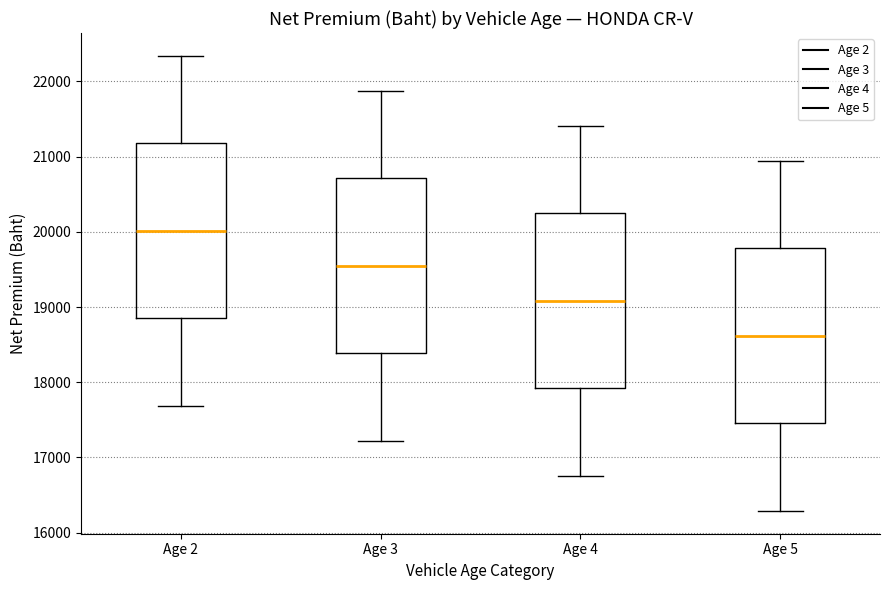

Reading left to right, transcribe this box plot: for each box, give where its median line is, the range the box spans, and where its two whiskers end, as read against the y-axis. The values are not printed on the chart, so give them approximately, as read against the axis.

Age 2: median 20000, box 18800 to 21200, whiskers 17700 to 22300
Age 3: median 19500, box 18400 to 20700, whiskers 17200 to 21900
Age 4: median 19100, box 17900 to 20200, whiskers 16800 to 21400
Age 5: median 18600, box 17500 to 19800, whiskers 16300 to 20900